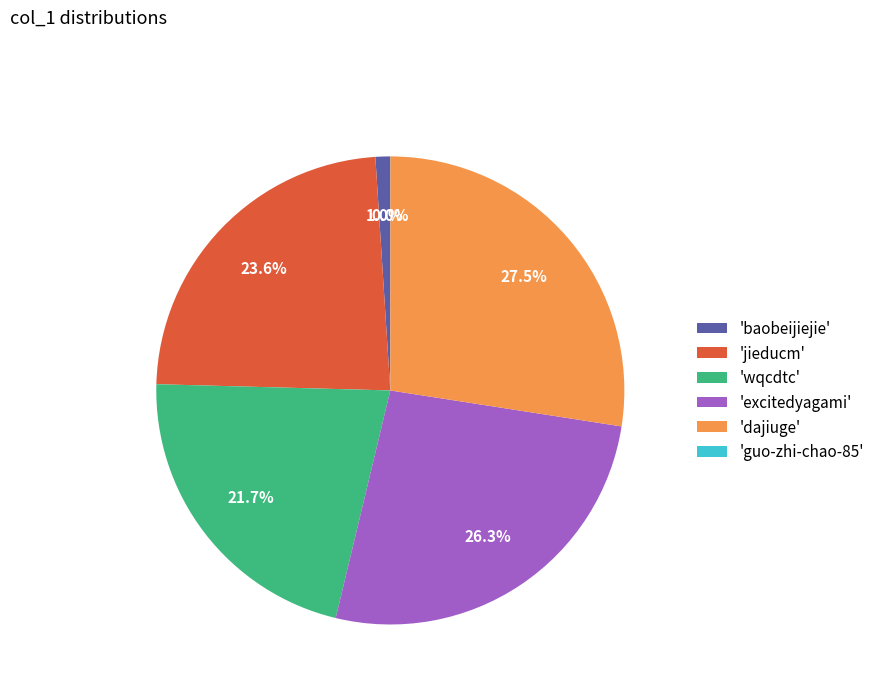

What is the largest slice in the pie chart?

'dajiuge'